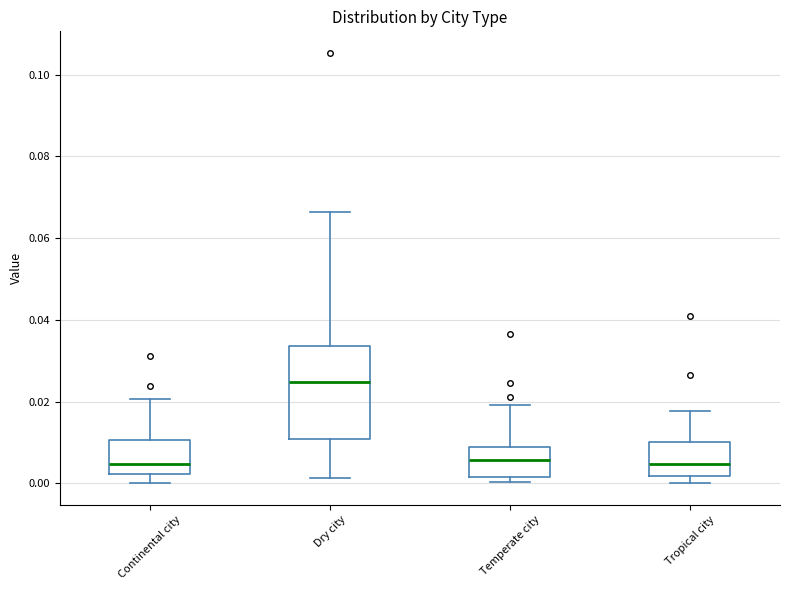

Which box has the highest median line?

Dry city